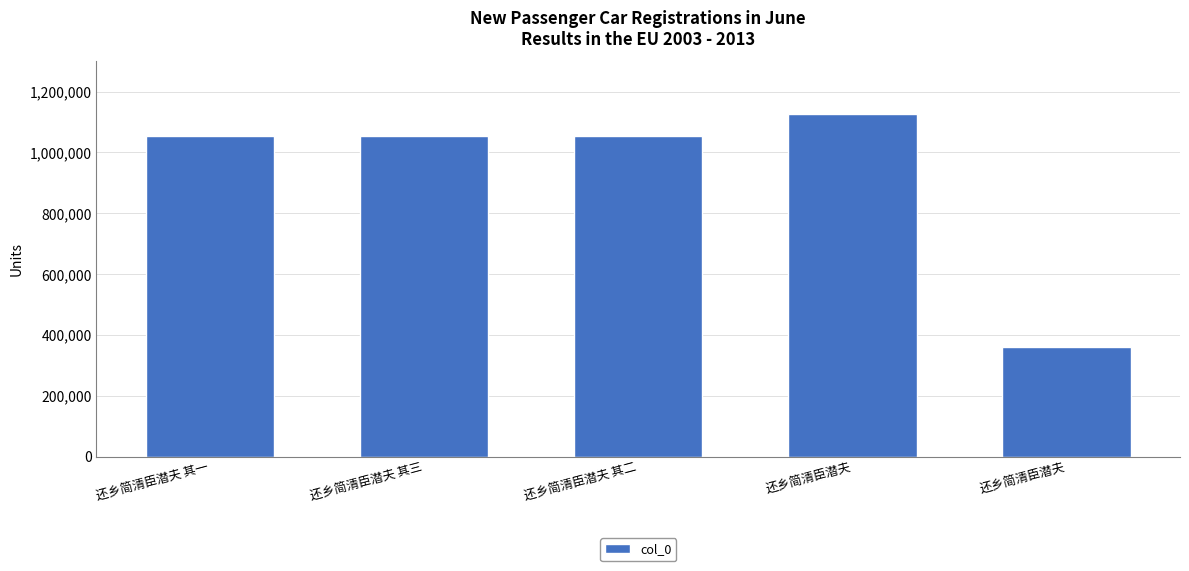

Rank the categories by value from highest to lowest.

还乡简清臣潜夫, 还乡简清臣潜夫 其三, 还乡简清臣潜夫 其二, 还乡简清臣潜夫 其一, 还乡简清臣潜夫